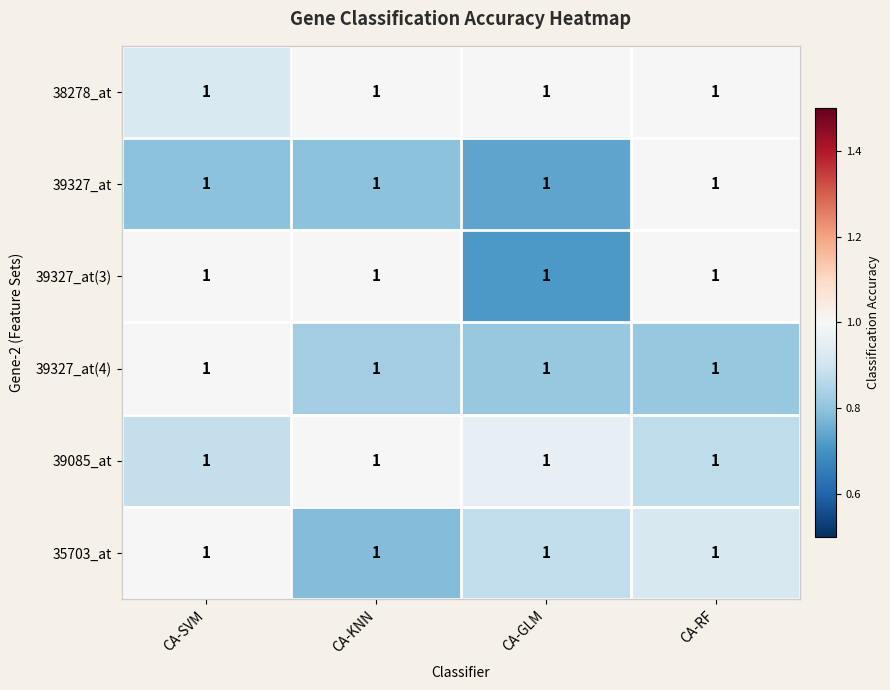

What is the smallest value displayed?

0.7